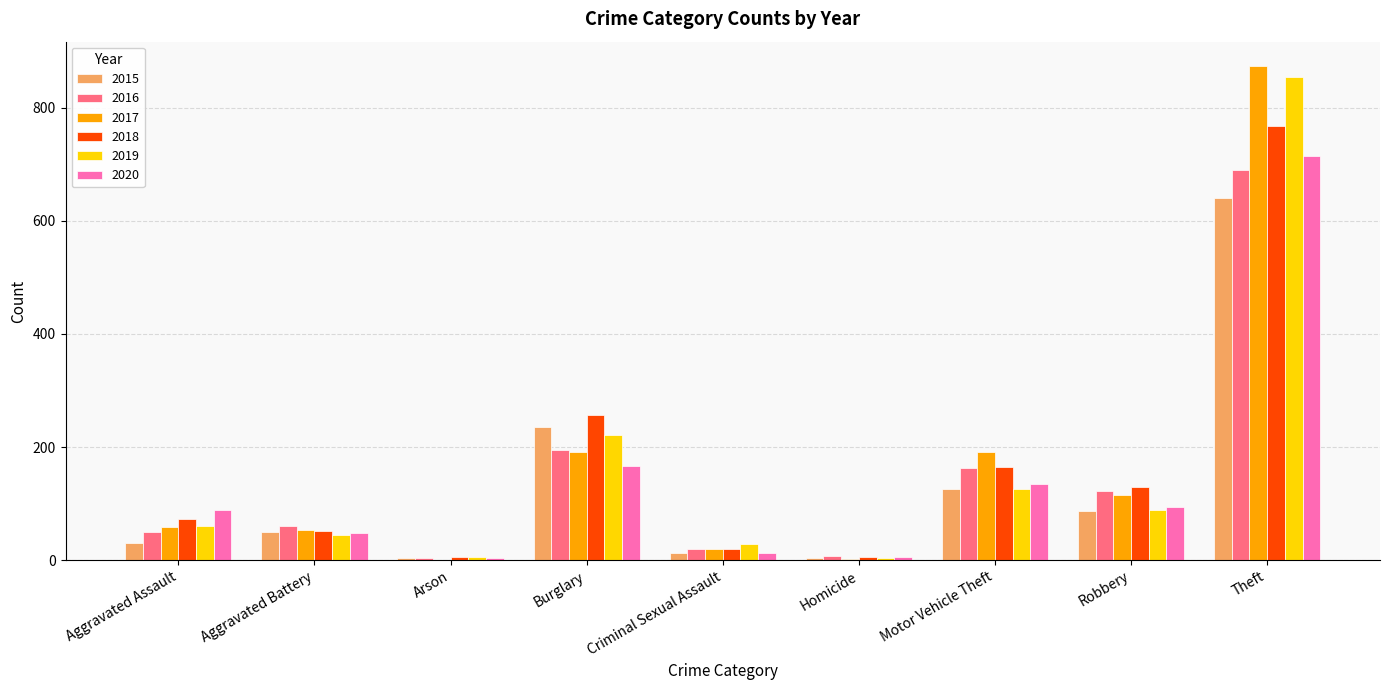

True or false: 2019 has a value of 10 at Aggravated Battery.

False